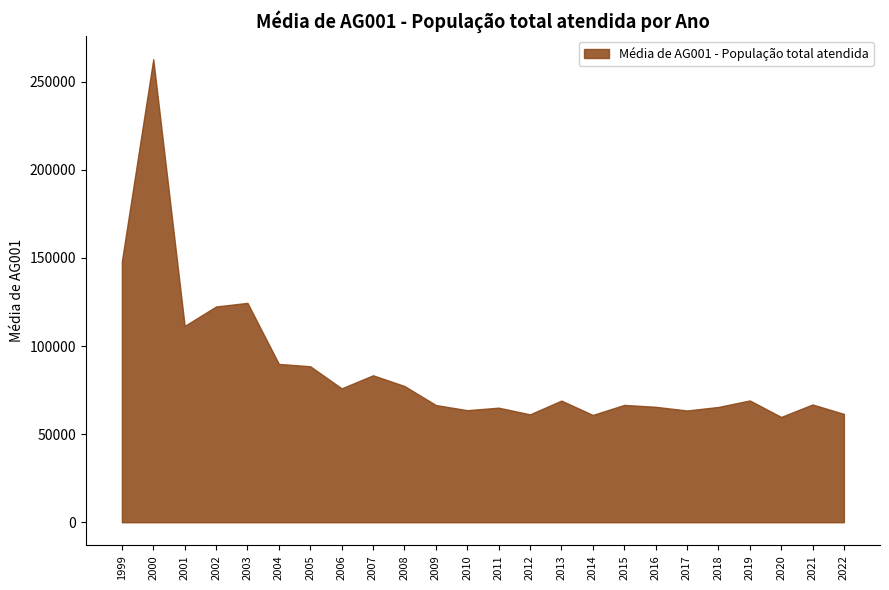

Is it true that the value at 2011 is 65041.1?

True